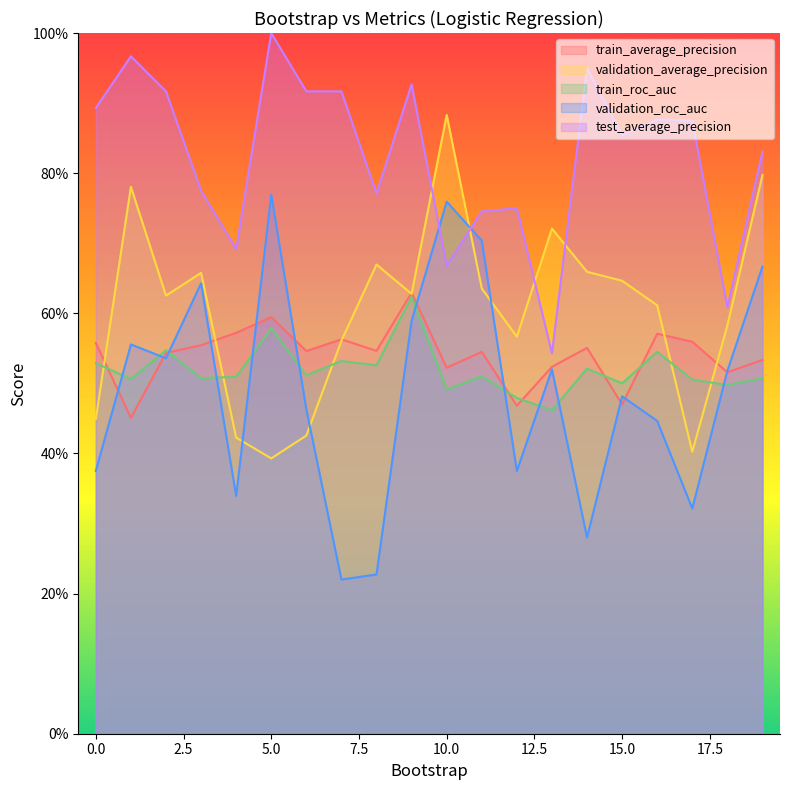

Read the validation_roc_auc value at 11.

0.7